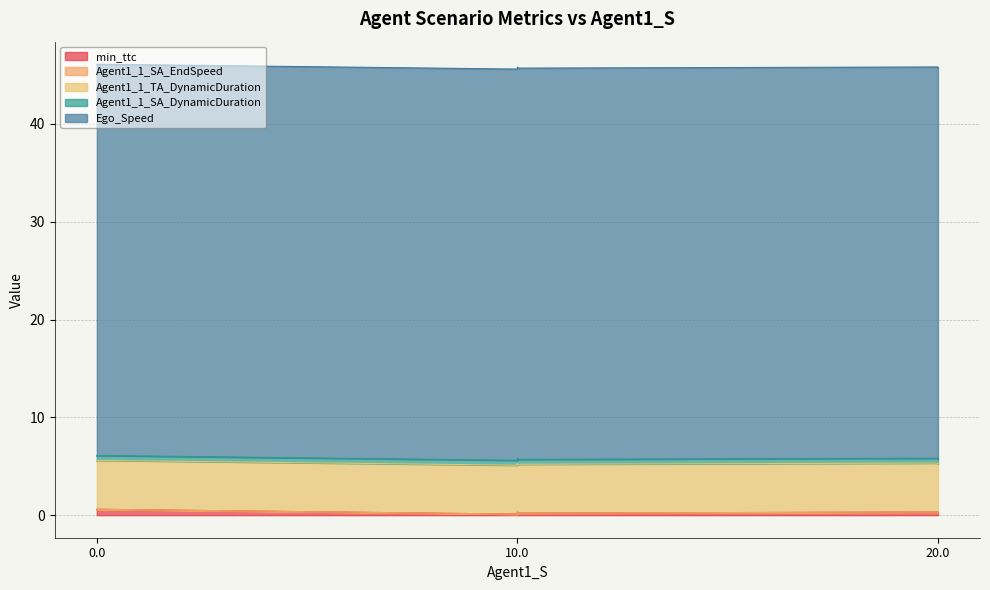

Does the chart display data point markers on the line(s)?

No